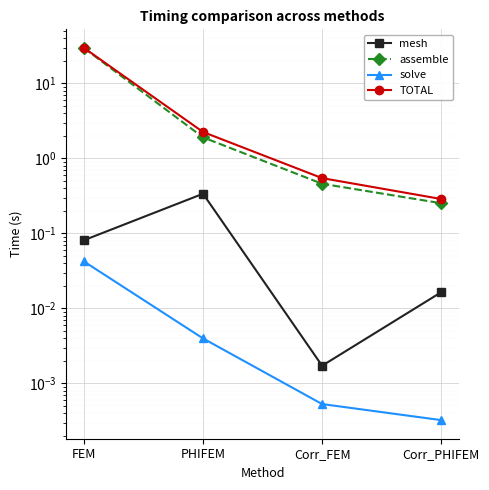

The mesh series shows 0.0 at Corr_PHIFEM. True or false?

False